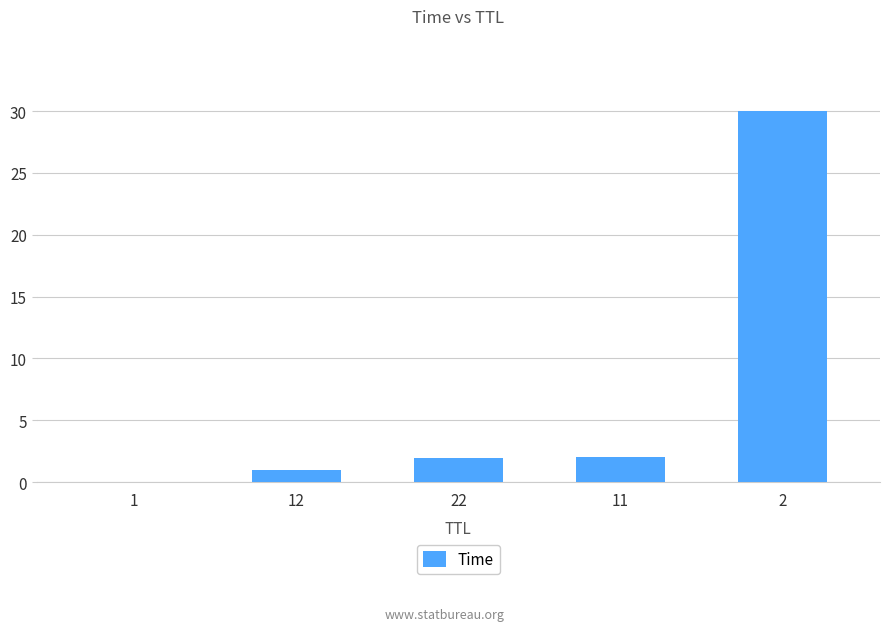

The chart shows a value of 50.4 at 2. True or false?

False